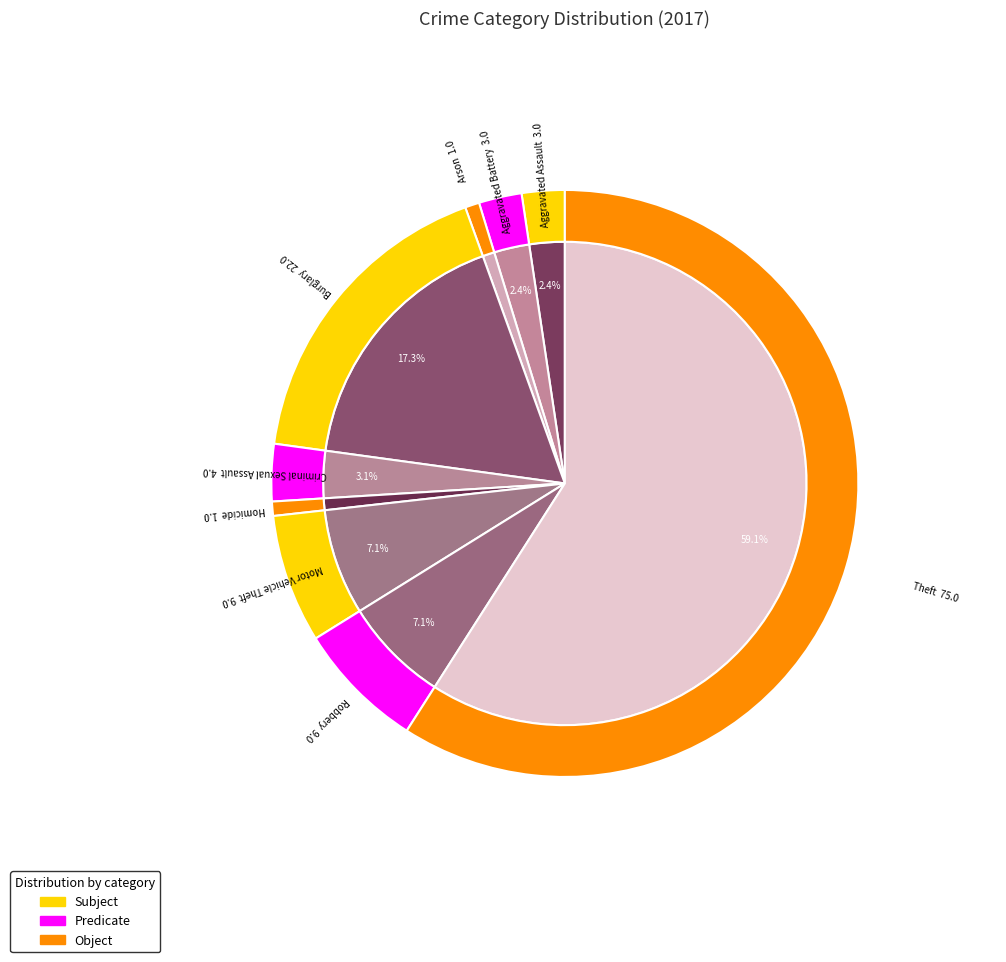

To the nearest percent, what percentage of the pie is Theft?

59%